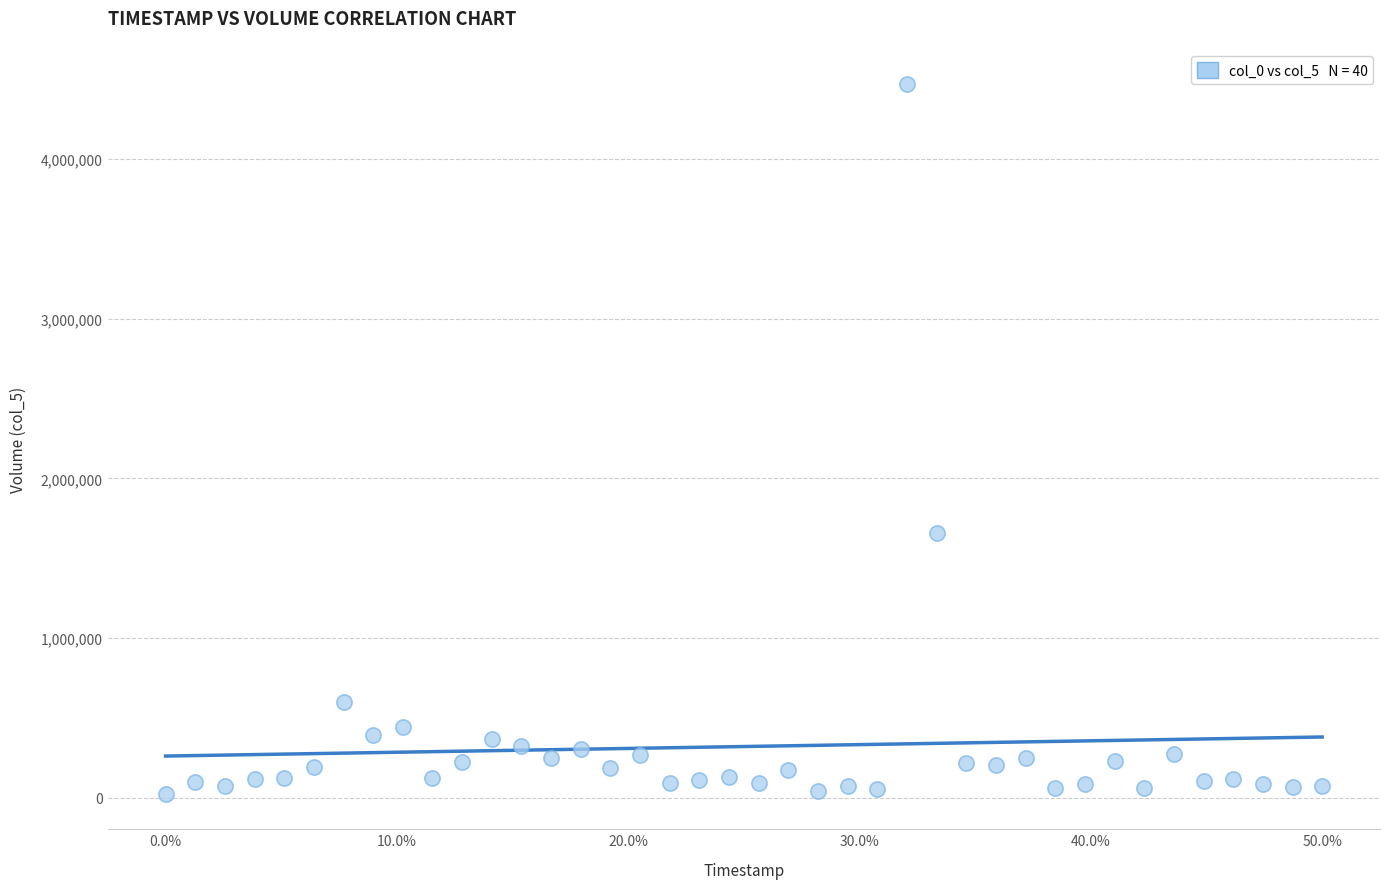

What is the range of Y values (max minus min)?

4442670